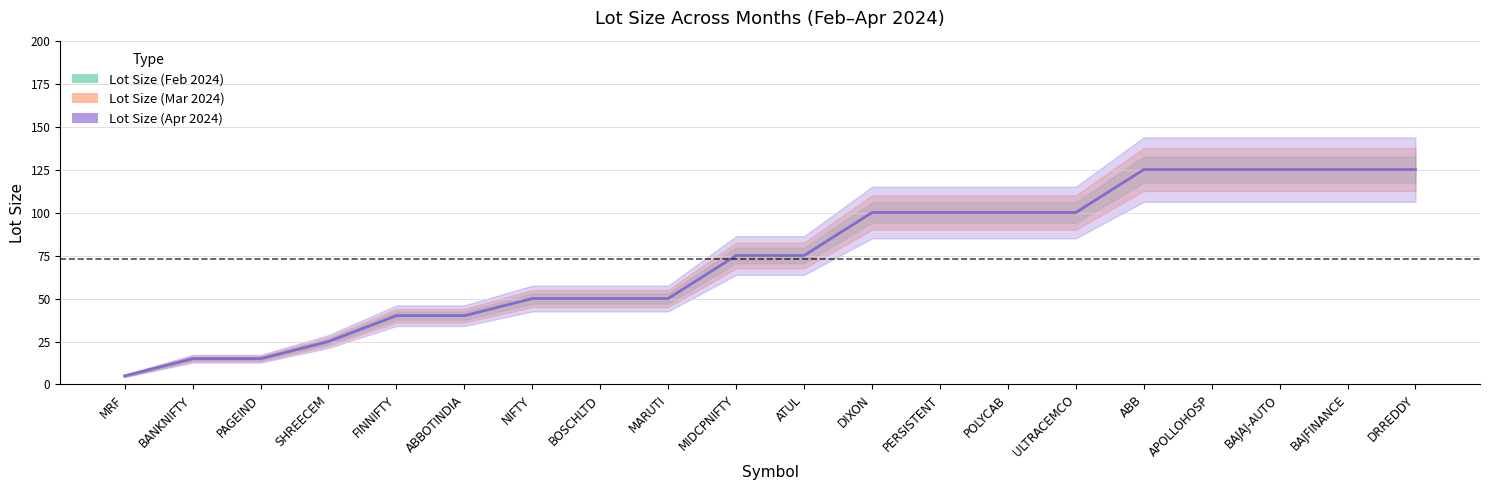

What is the sum of all Lot Size (Feb 2024) values?

1465